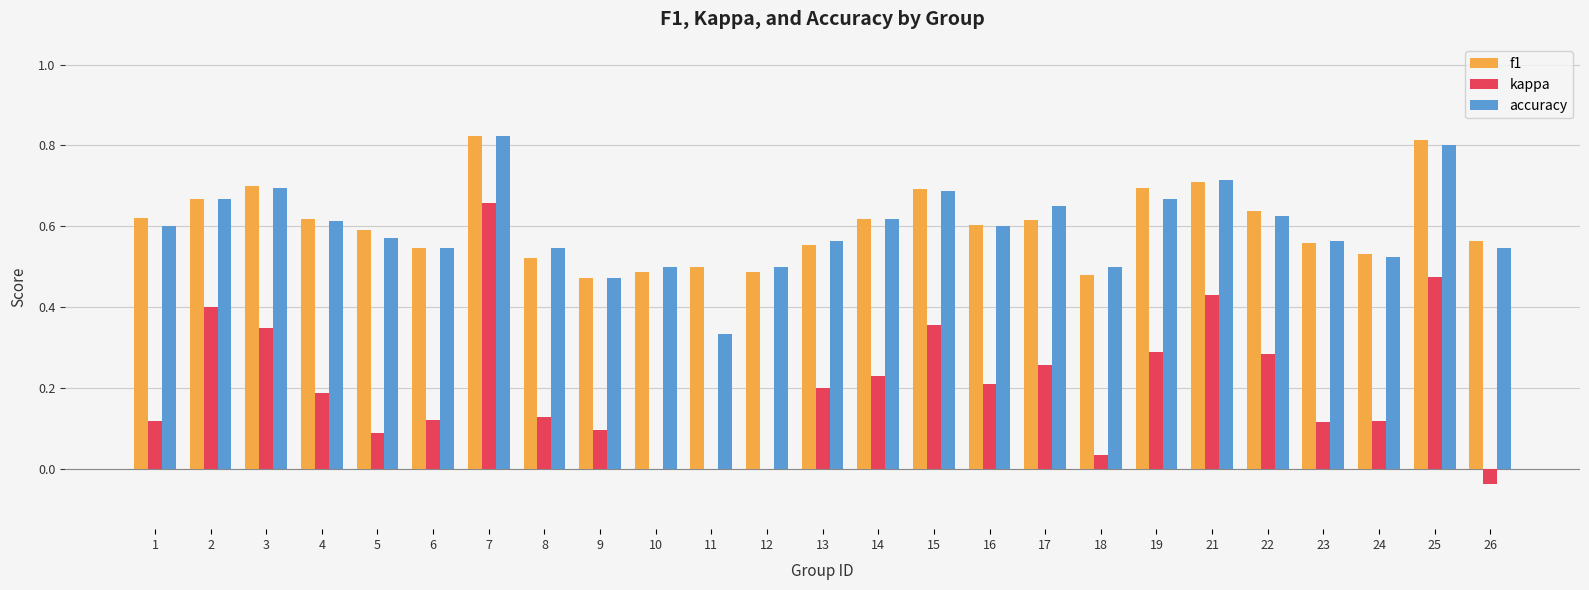

Count the number of data series in this chart.

3